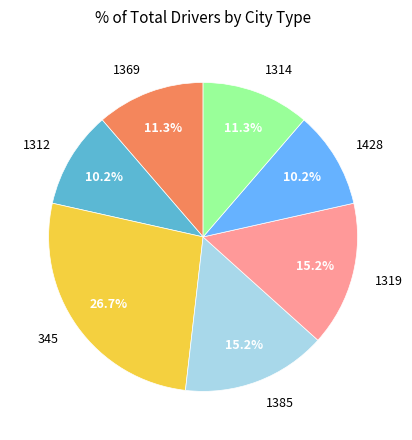

Between 345 and 1385, which is larger?

345